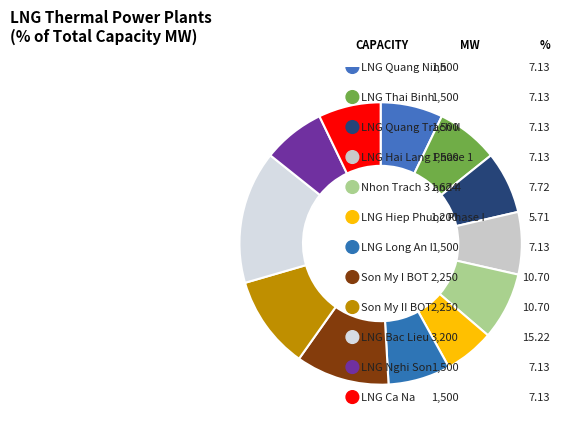

Approximately how many times larger is the value at LNG Bac Lieu compared to LNG Quang Ninh?

2.1